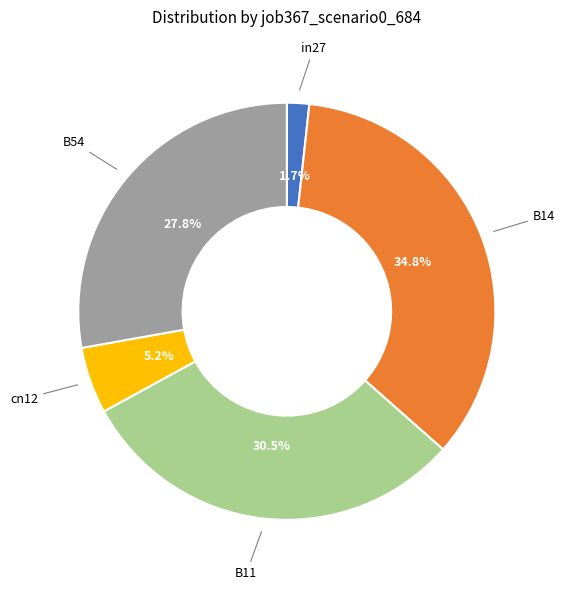

Is there a majority slice in this chart?

No